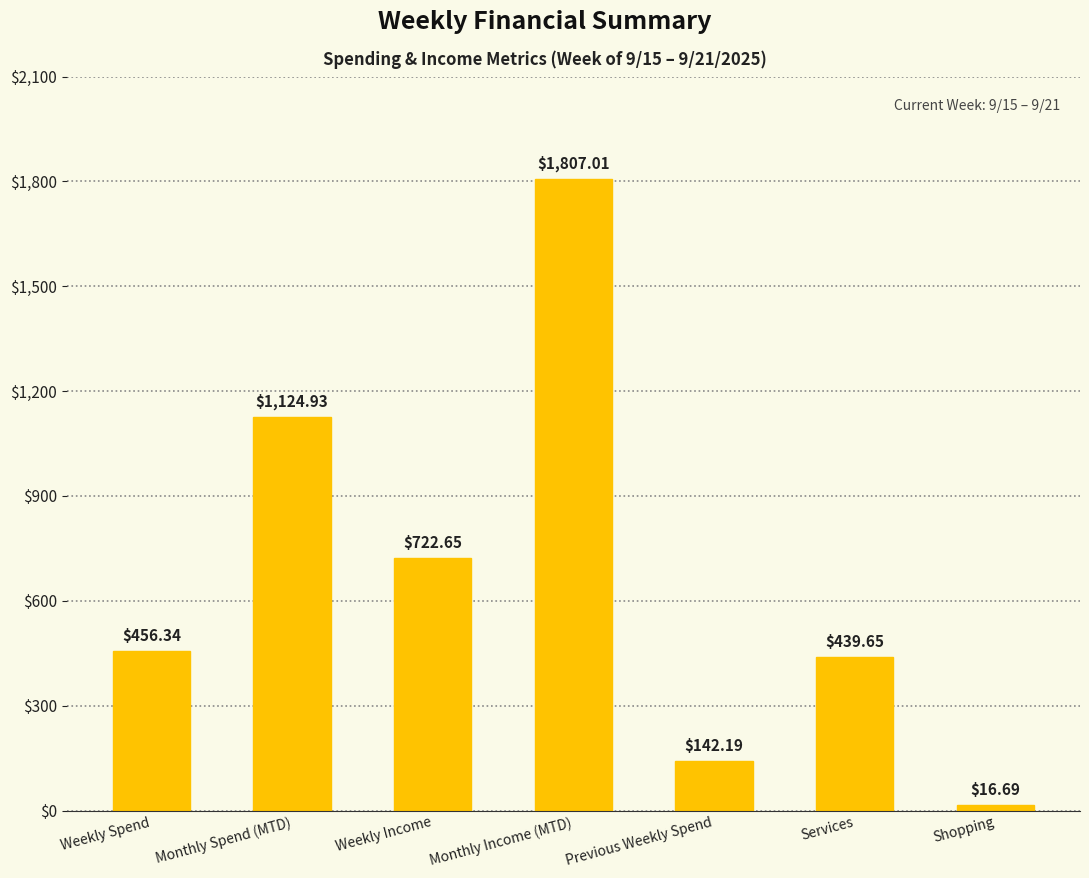

Is it true that the value at Monthly Spend (MTD) is 1124.9?

True